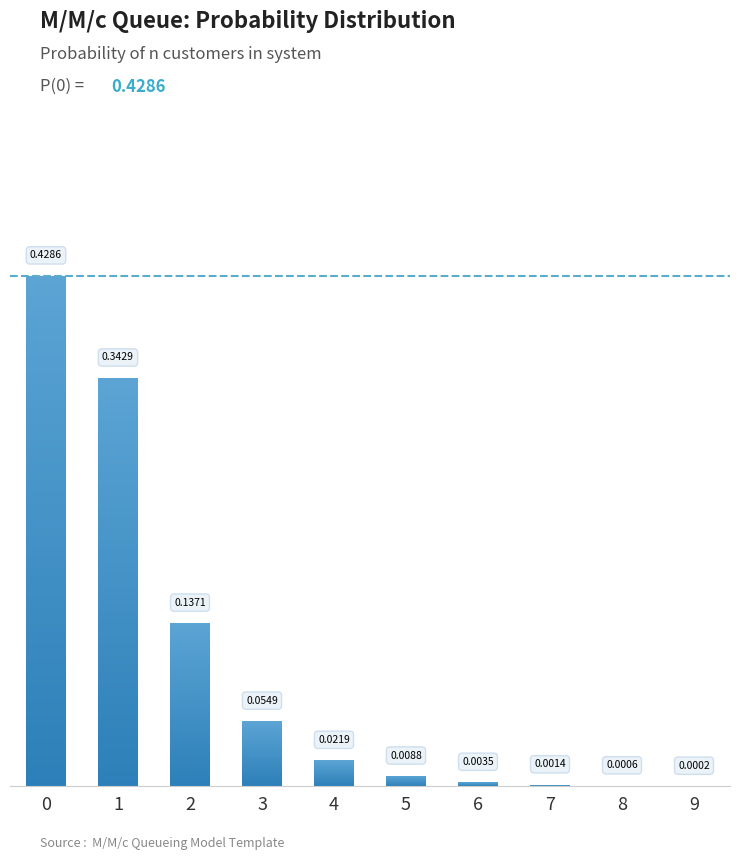

Reading left to right, what are all the values shown in this chart?

0=0.4	1=0.3	2=0.1	3=0.1	4=0.0	5=0.0	6=0.0	7=0.0	8=0.0	9=0.0